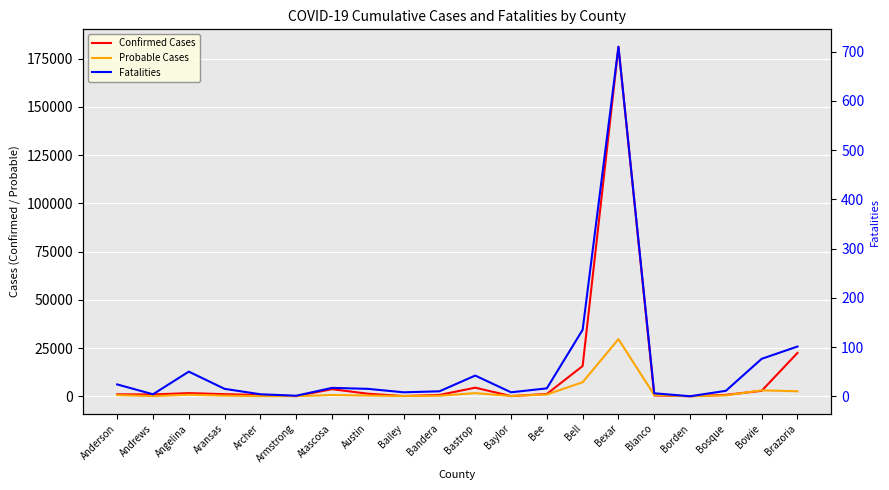

What is the sum of the Probable Cases values at Austin and Bandera?

624